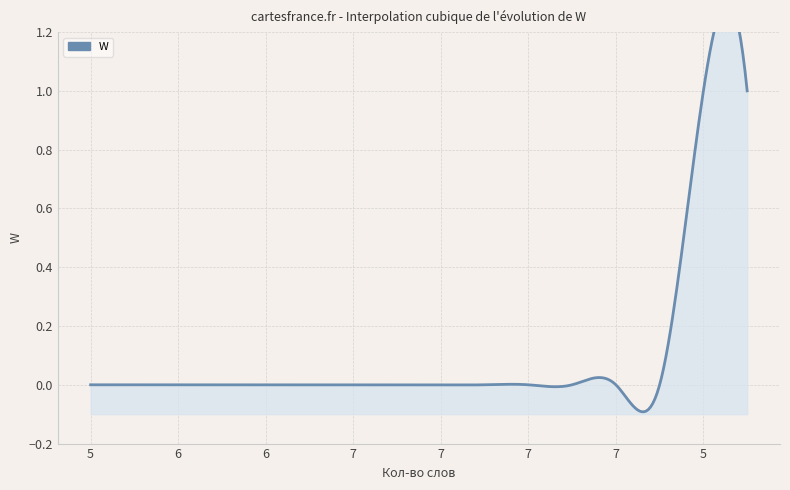

Is it true that the value at 6 is 0?

True